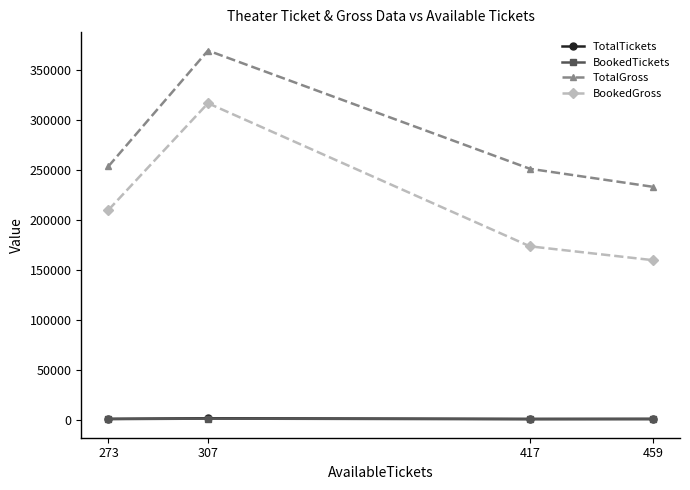

True or false: BookedGross and TotalTickets cross at least once.

False